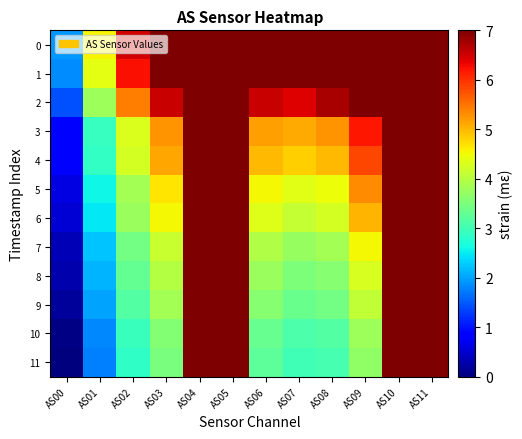

Between AS05 and AS08, which is larger?

AS05